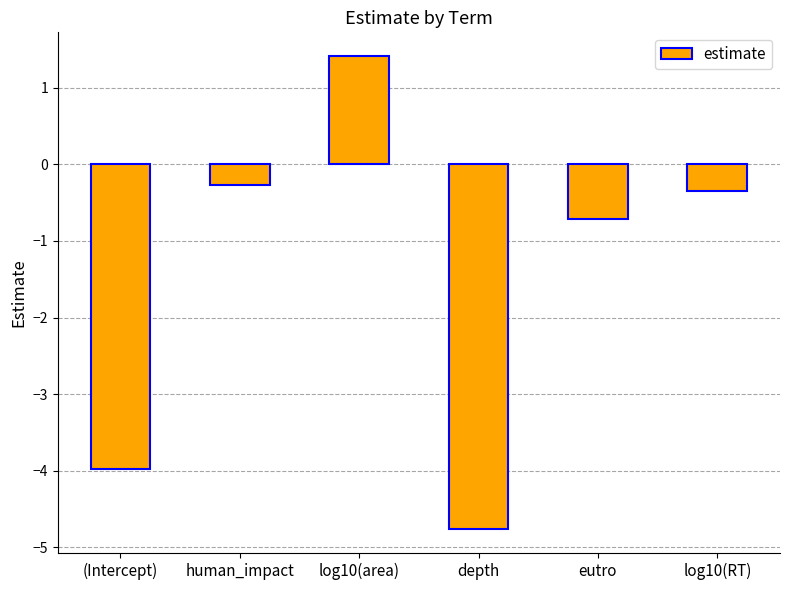

What is the label of the 3rd bar from the left?

log10(area)